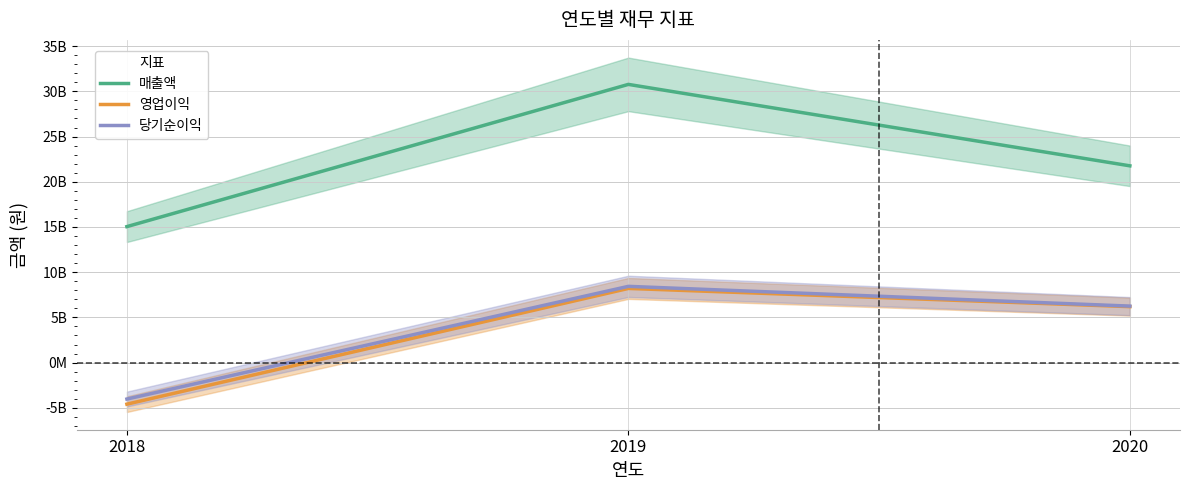

What is the average value of the 영업이익 series?

3267047251